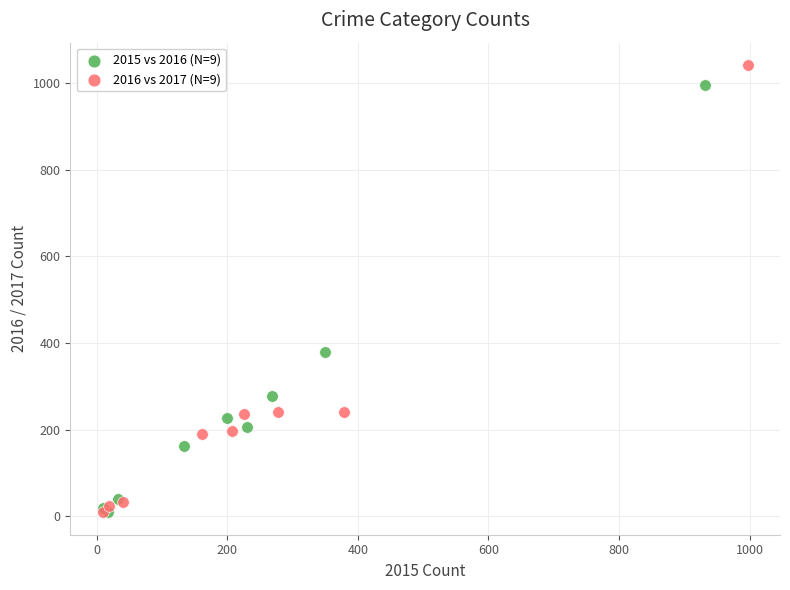

Which series has the largest Y range (max minus min)?

2016 vs 2017 (N=9)